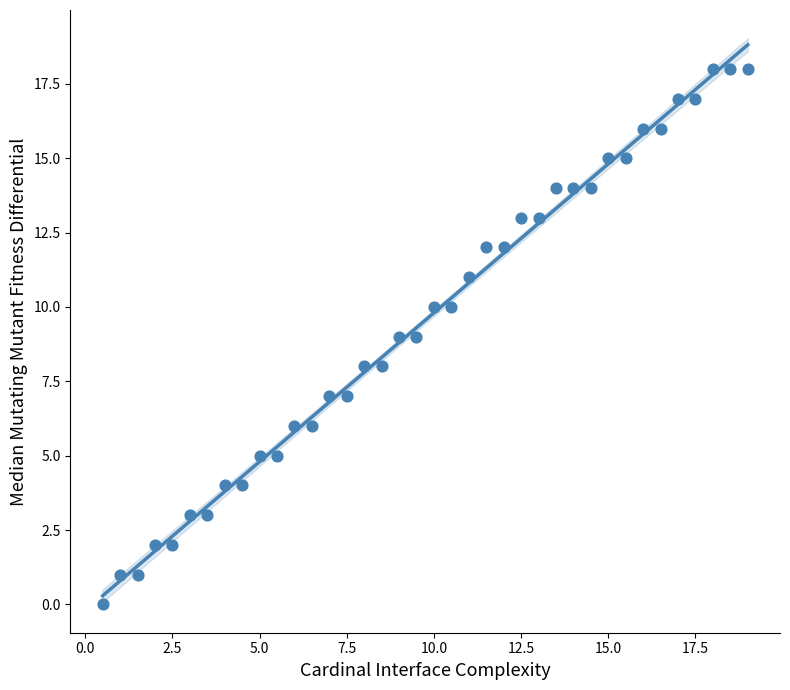

What is the range of Y values (max minus min)?

18